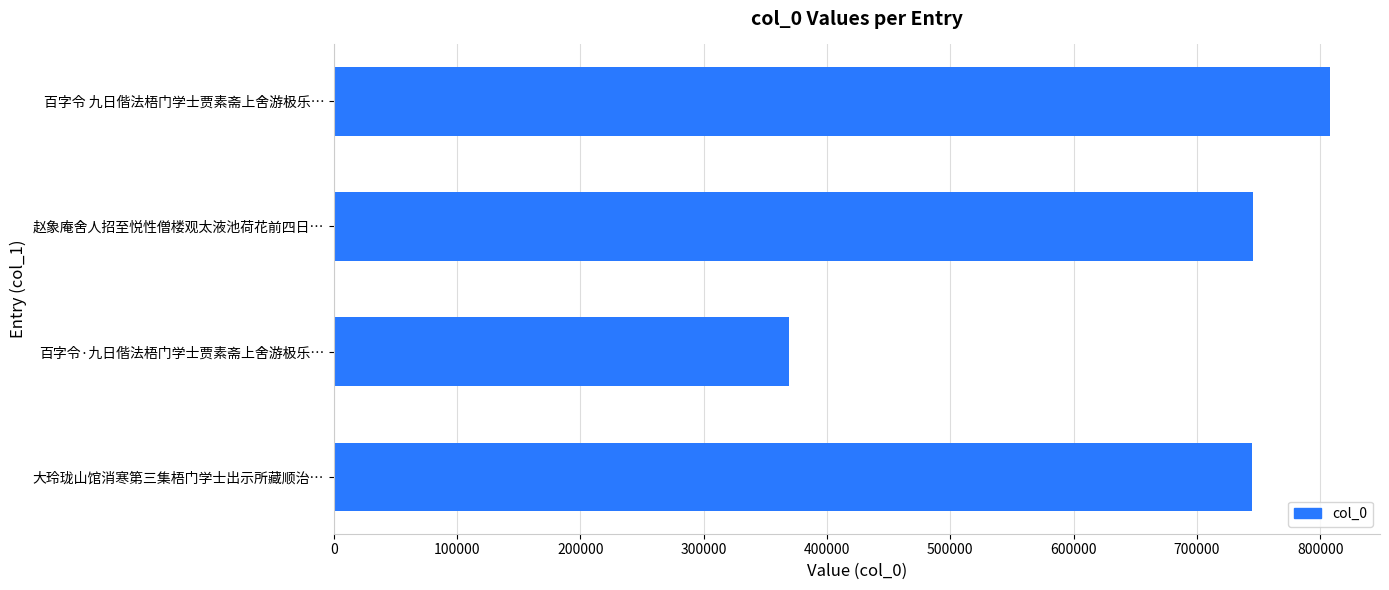

The value at 赵象庵舍人招至悦性僧楼观太液池荷花前四日… is 745698. True or false?

True